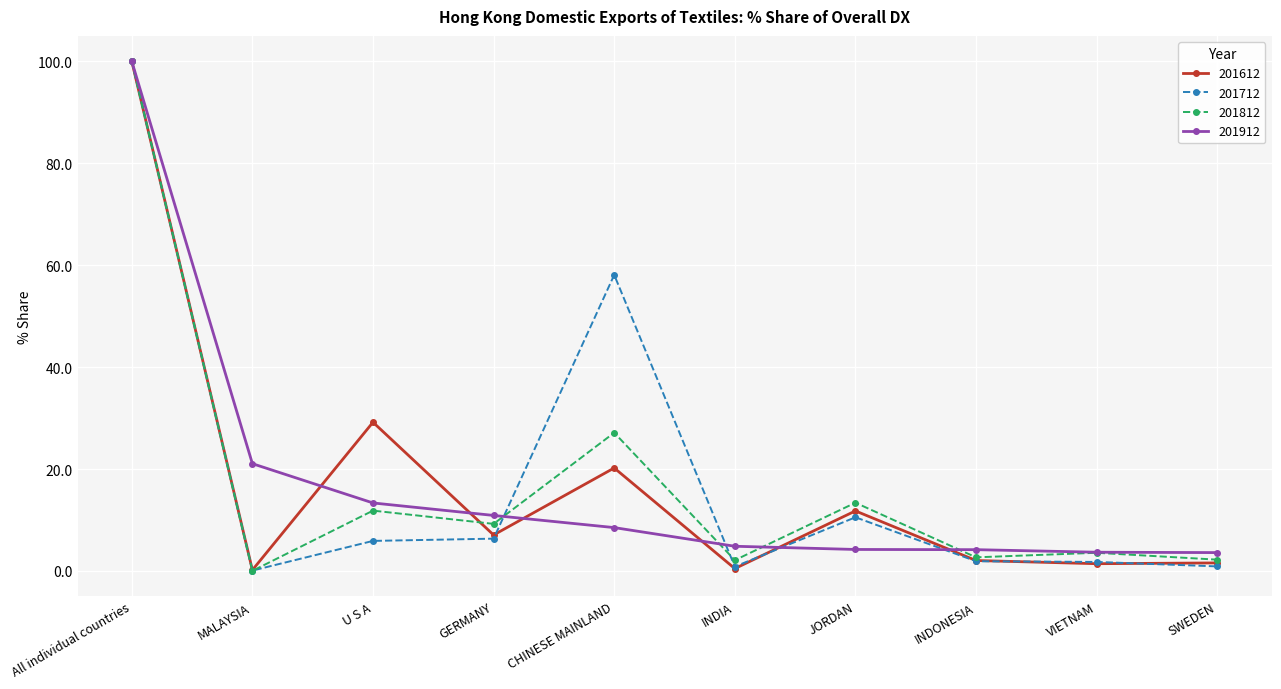

What are all the series names shown in the legend?

201612, 201712, 201812, 201912